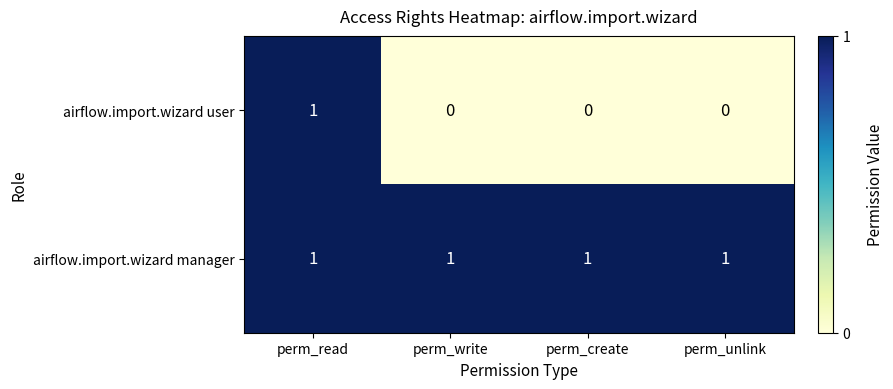

Rank the series at perm_create from highest to lowest value.

airflow.import.wizard manager, airflow.import.wizard user